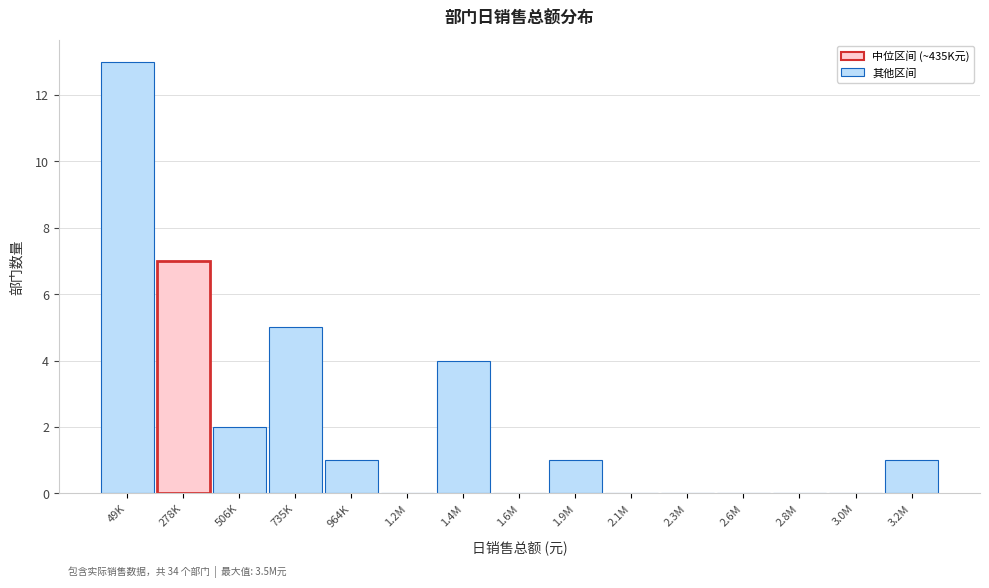

Reading left to right, list all the values displayed in this chart.

49K=13	278K=7	506K=2	735K=5	964K=1	1.2M=0	1.4M=4	1.6M=0	1.9M=1	2.1M=0	2.3M=0	2.6M=0	2.8M=0	3.0M=0	3.2M=1